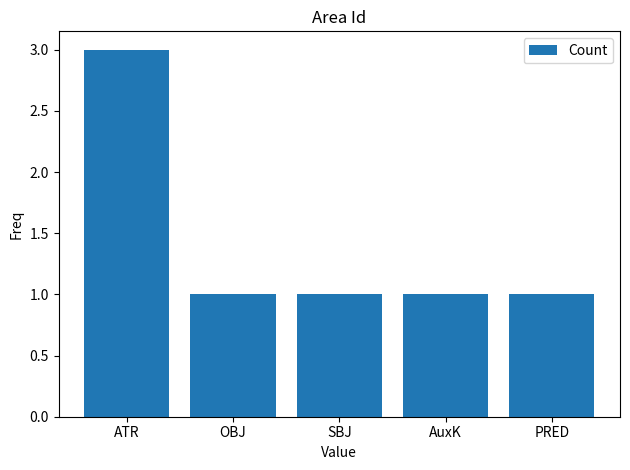

What is the label of the 5th bar from the left?

PRED